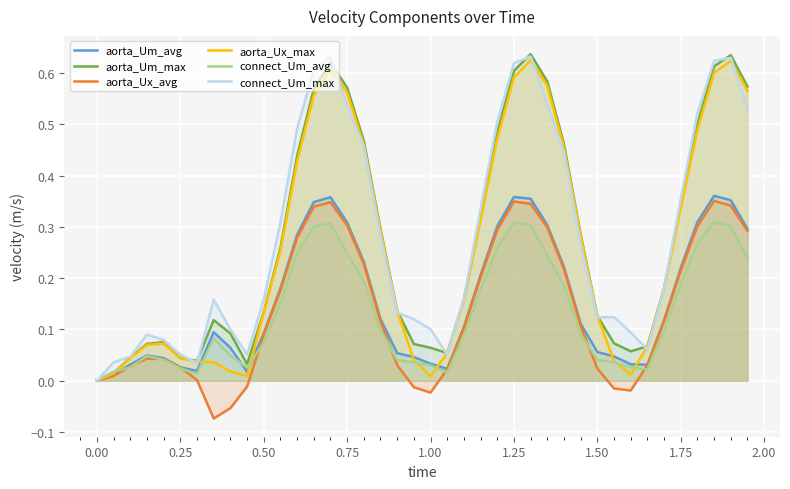

True or false: aorta_Um_max and aorta_Um_avg cross at least once.

False